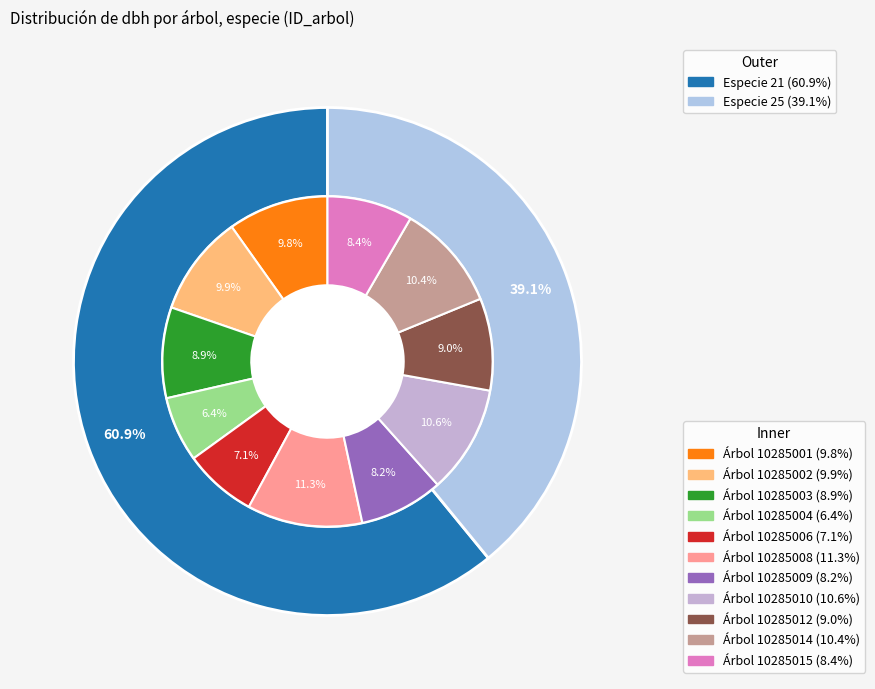

How many slices are in this pie chart?

11